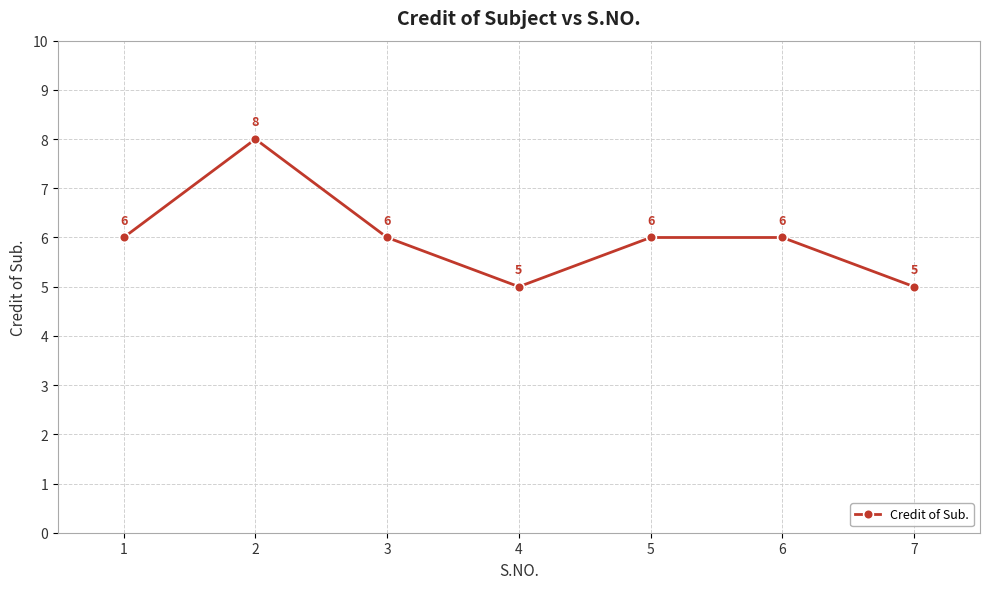

What is the value of the 3rd point from the left?

6